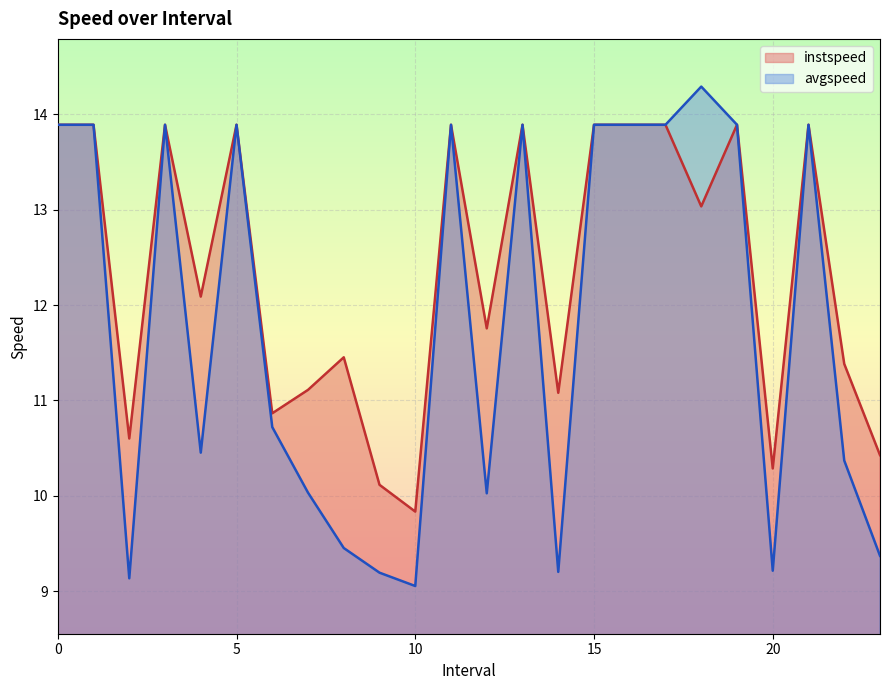

What is the difference between the maximum and second lowest values in the instspeed series?

3.8